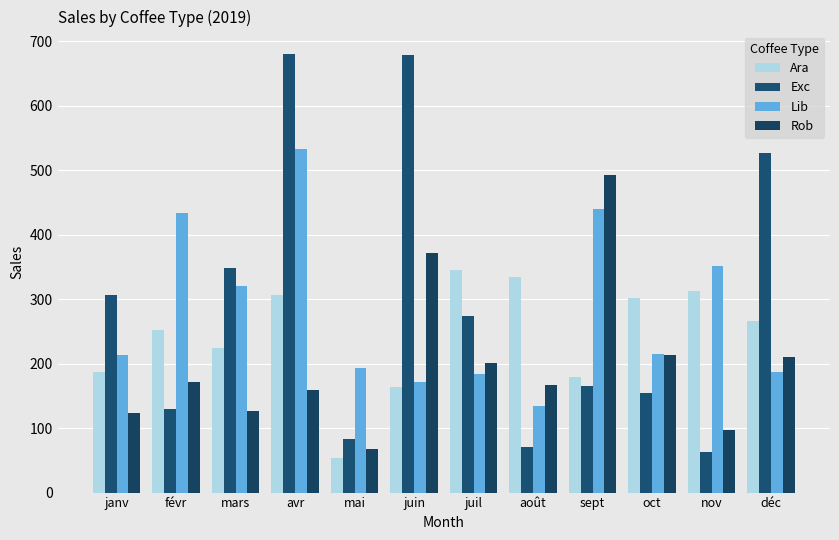

At which category is the sum across all series the highest?

avr